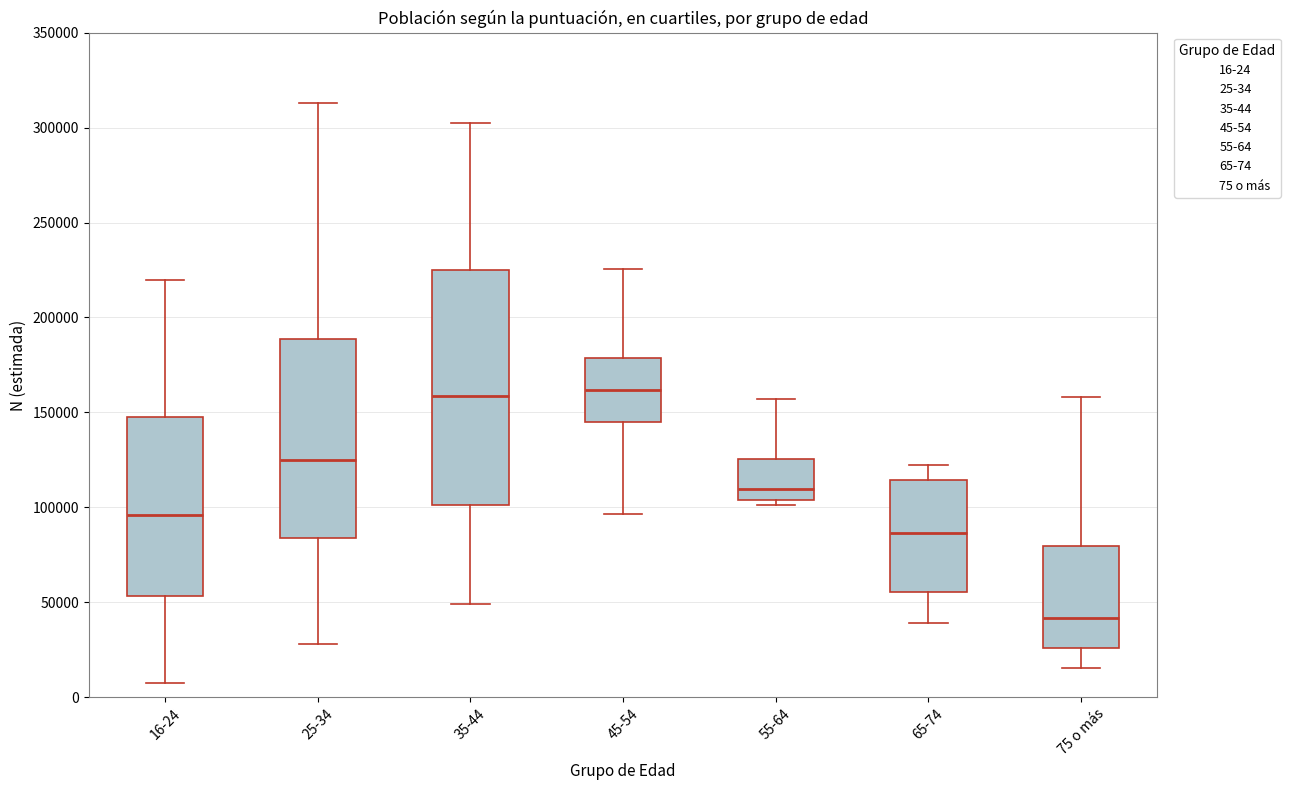

Reading left to right, transcribe this box plot: for each box, give where its median line is, the range the box spans, and where its two whiskers end, as read against the y-axis. The values are not printed on the chart, so give them approximately, as read against the axis.

16-24: median 95000, box 55000 to 145000, whiskers 10000 to 220000
25-34: median 125000, box 85000 to 190000, whiskers 30000 to 315000
35-44: median 160000, box 100000 to 225000, whiskers 50000 to 300000
45-54: median 160000, box 145000 to 180000, whiskers 95000 to 225000
55-64: median 110000, box 105000 to 125000, whiskers 100000 to 155000
65-74: median 85000, box 55000 to 115000, whiskers 40000 to 120000
75 o más: median 40000, box 25000 to 80000, whiskers 15000 to 160000